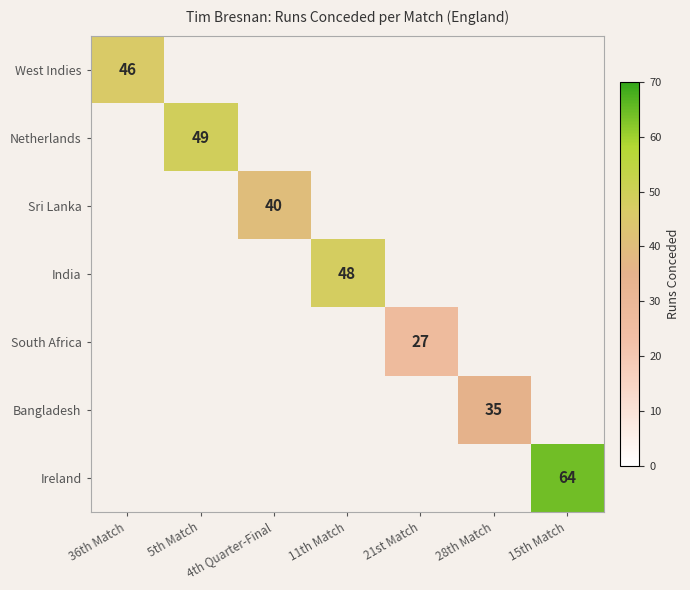

The value of India at 11th Match is 48. True or false?

True